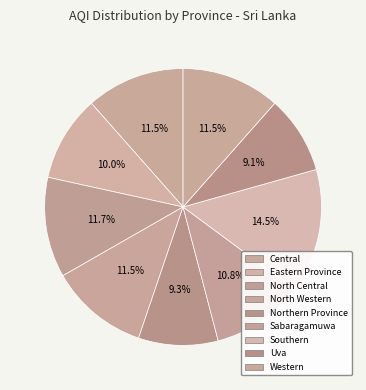

Does Western represent more than half of the total?

No